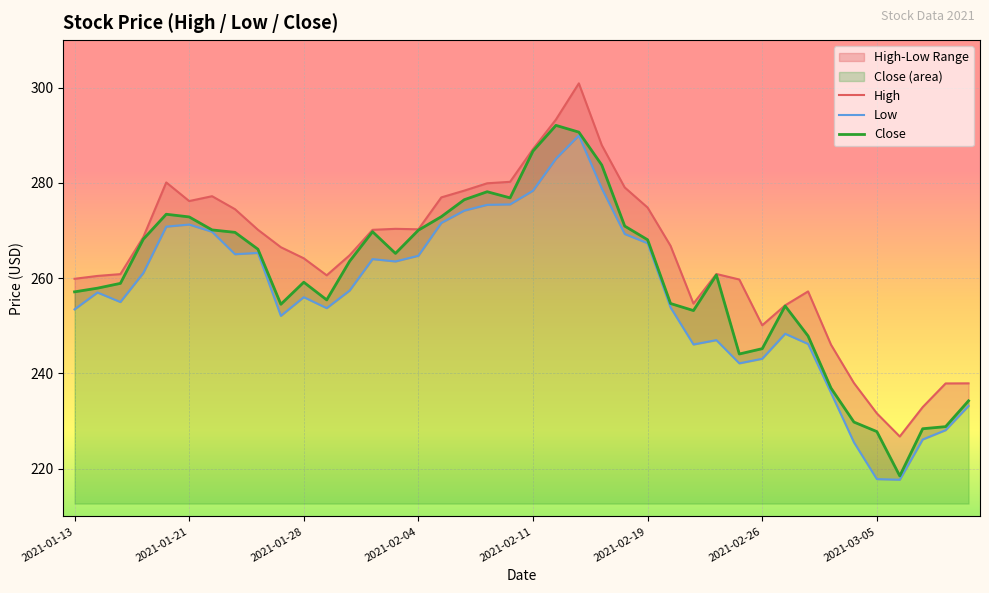

List the series in order of their overall mean, lowest first.

Low, Close, High